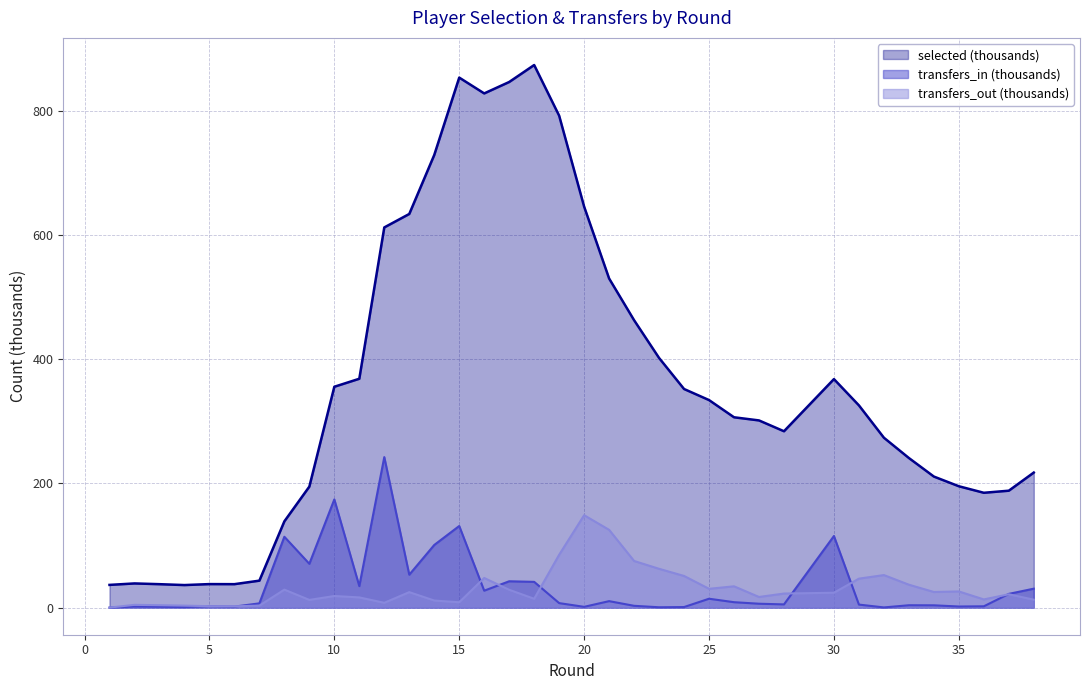

Which label corresponds to the largest value in the chart?

18